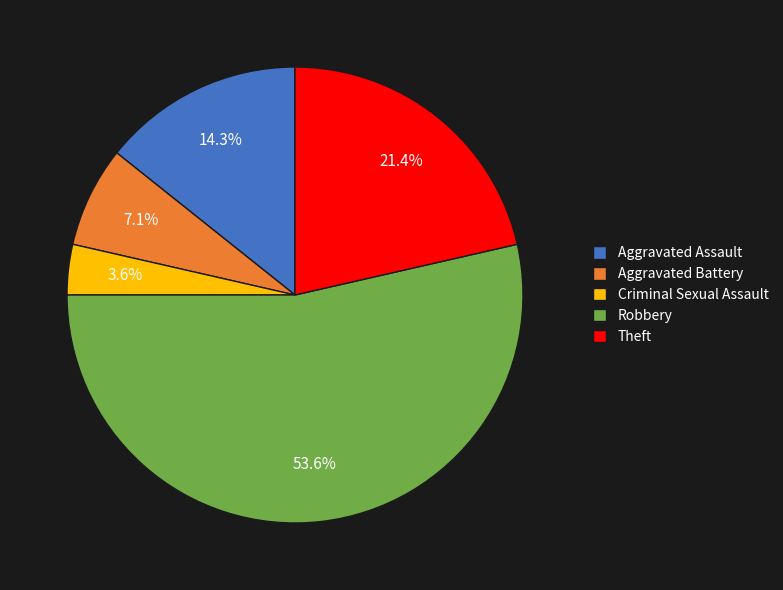

Which has a higher value, Aggravated Battery or Robbery?

Robbery